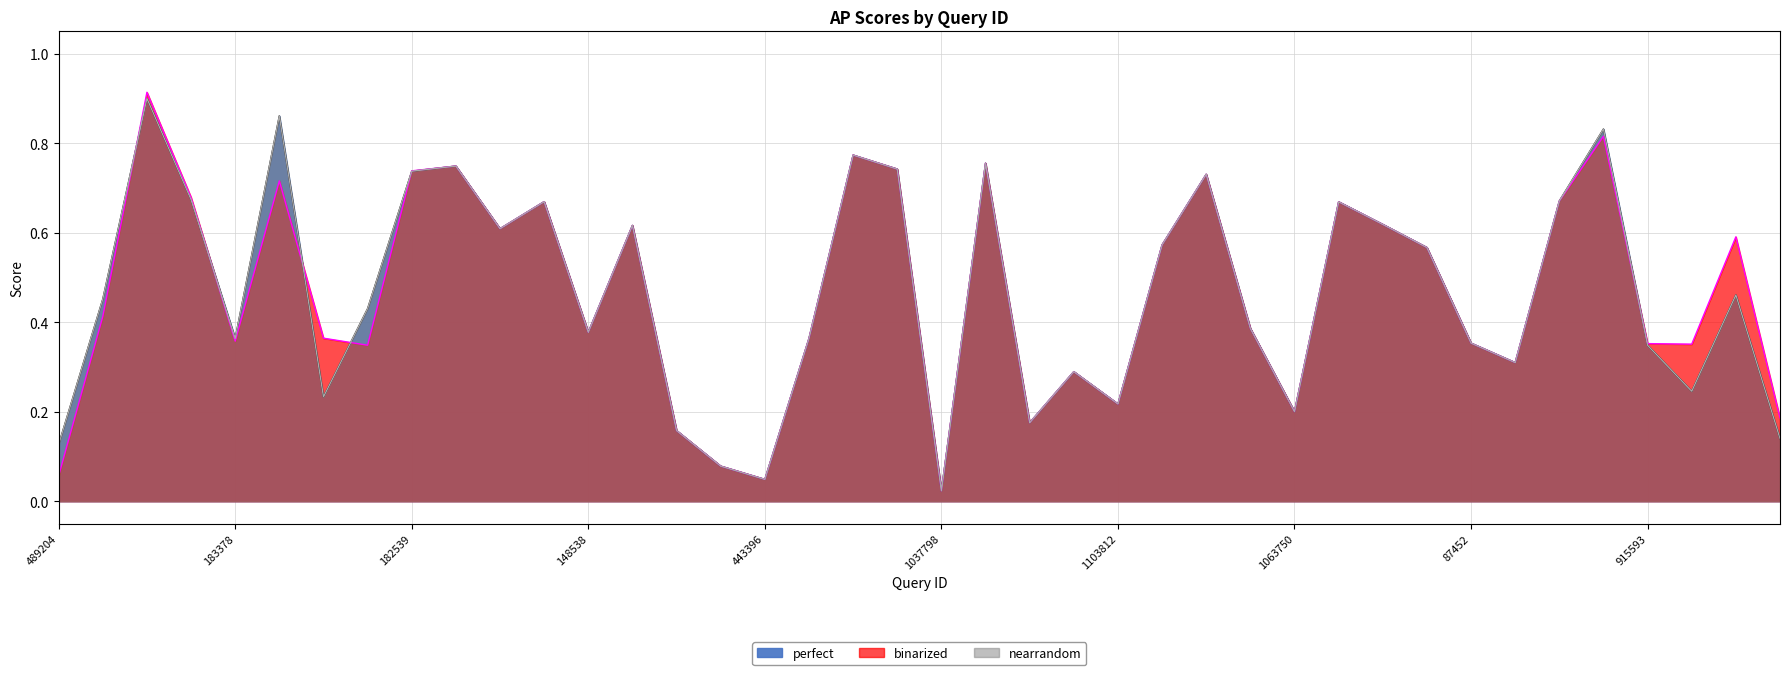

What is the difference between the maximum and minimum values in the nearrandom series?

0.9